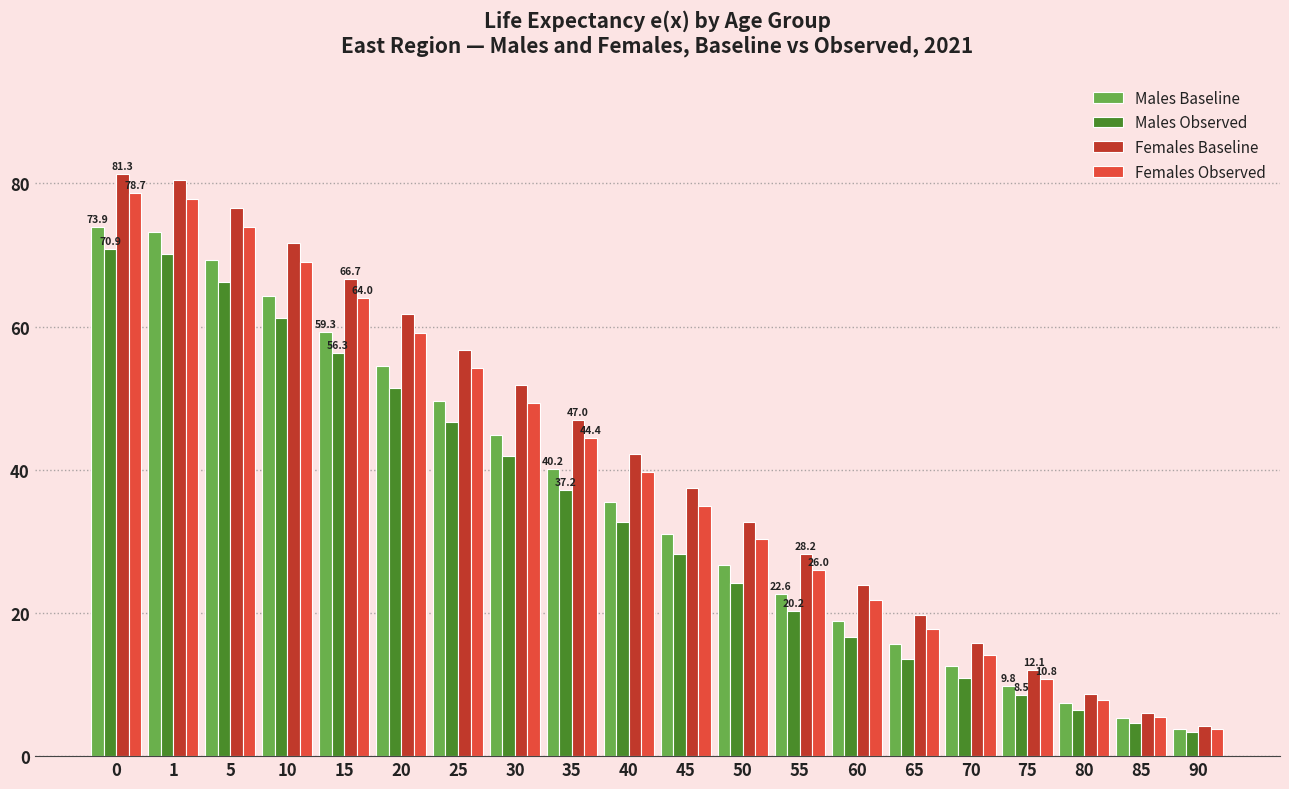

What are all the series names shown in the legend?

Males Baseline, Males Observed, Females Baseline, Females Observed